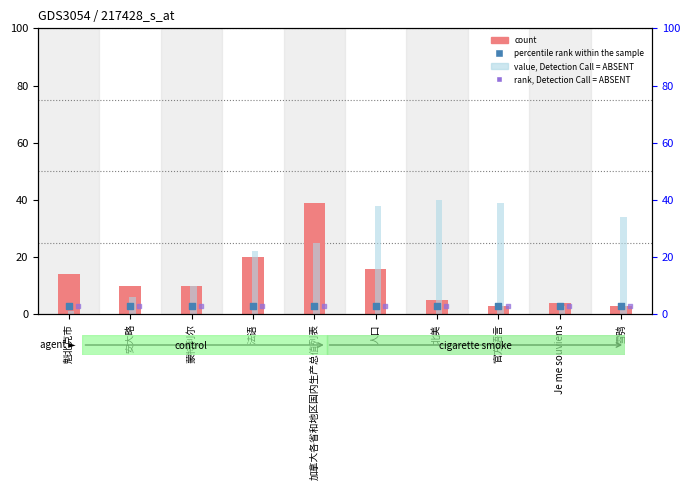

Which series has the largest total across all categories?

value, Detection Call = ABSENT